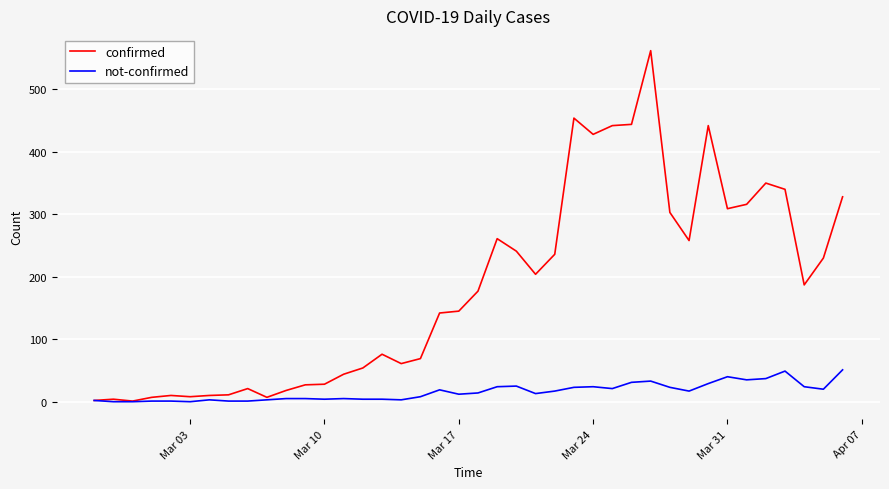

What is the highest value of the not-confirmed series?

51